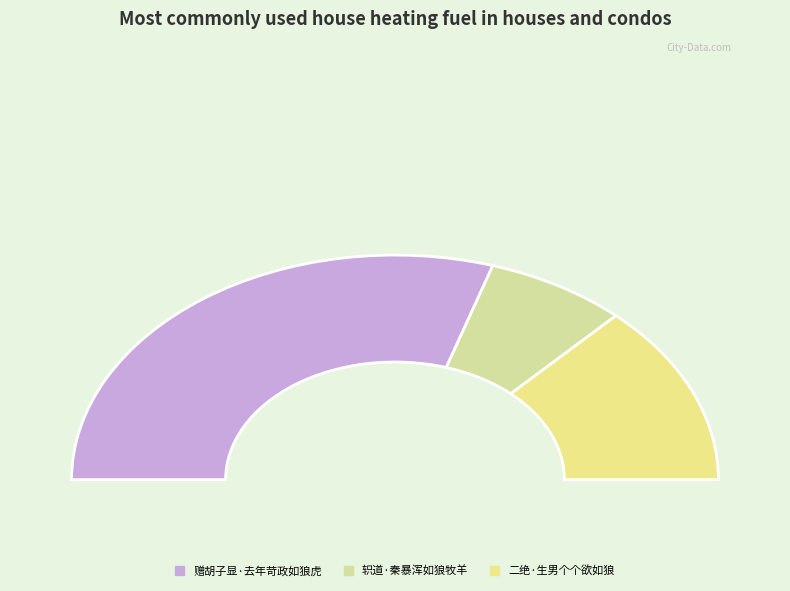

What is the smallest slice in the pie chart?

轵道·秦暴浑如狼牧羊